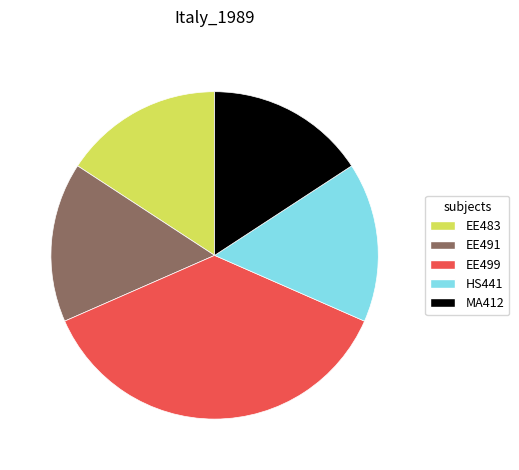

Does any single category account for the majority?

No